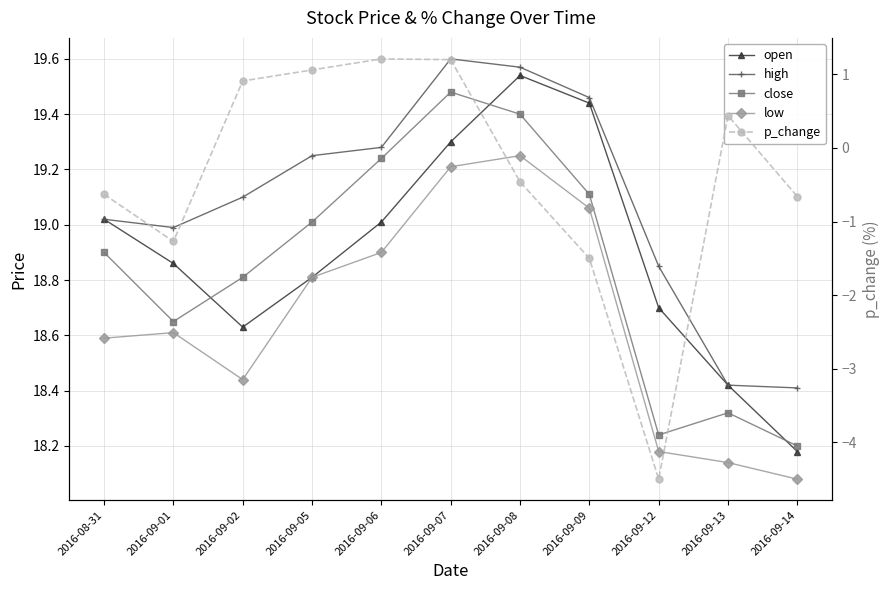

True or false: high and low intersect in this chart.

False